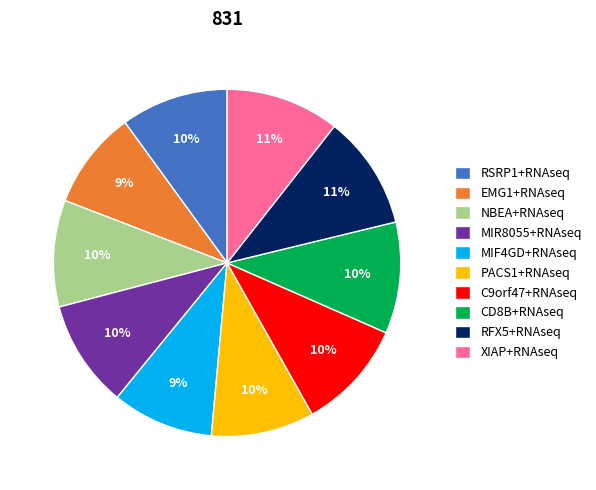

To the nearest percent, what is the average slice percentage?

10%